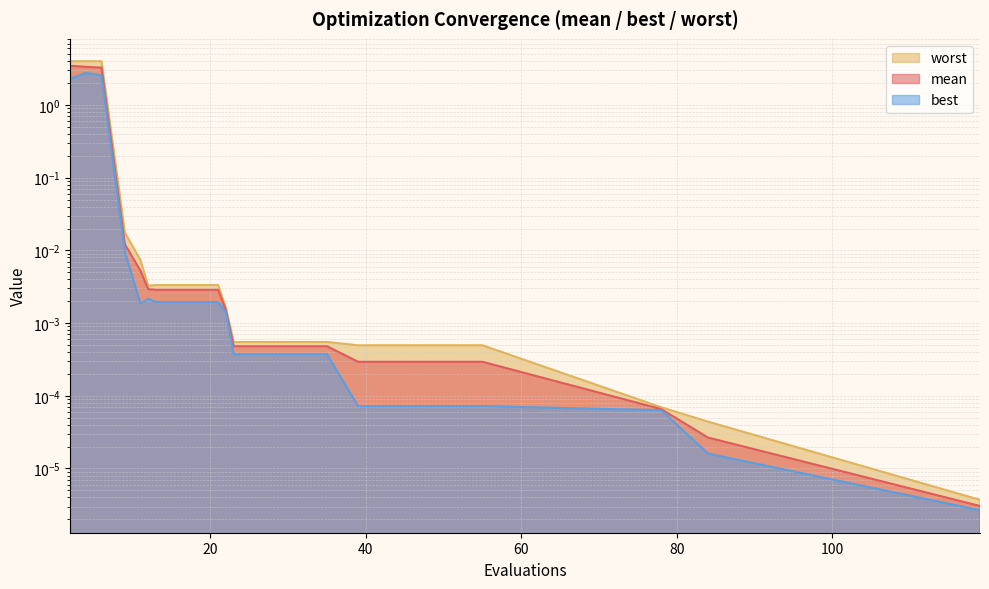

True or false: mean and best intersect in this chart.

False